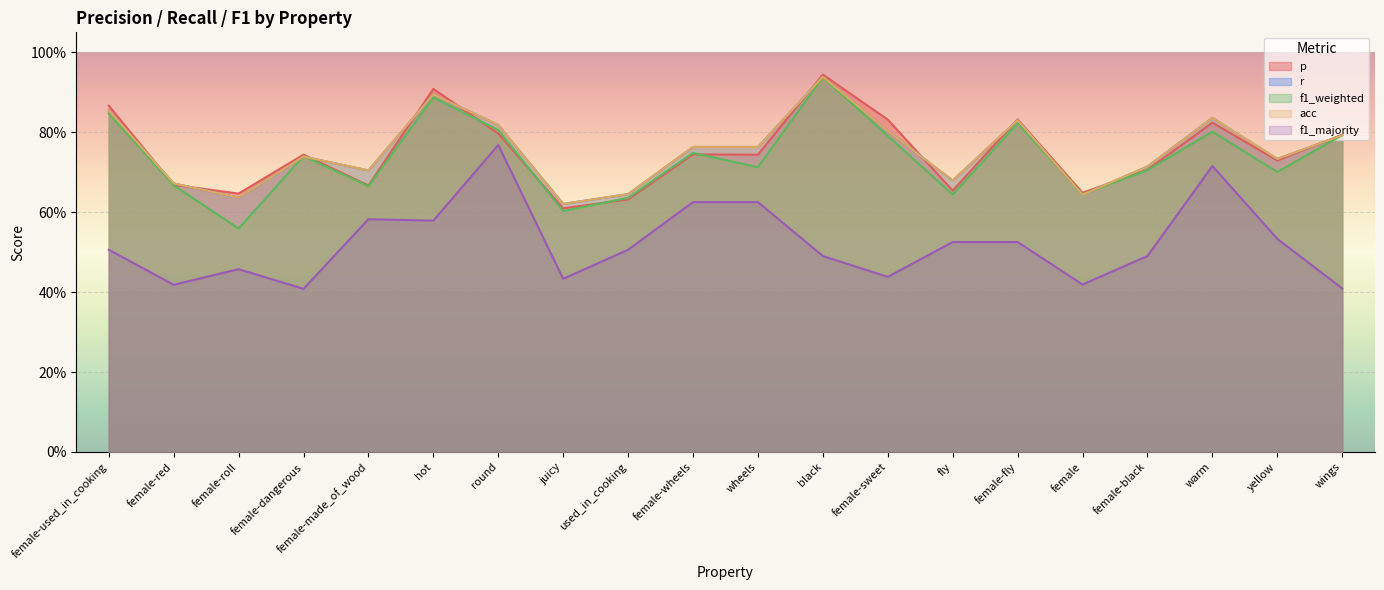

True or false: p and f1_majority intersect in this chart.

False